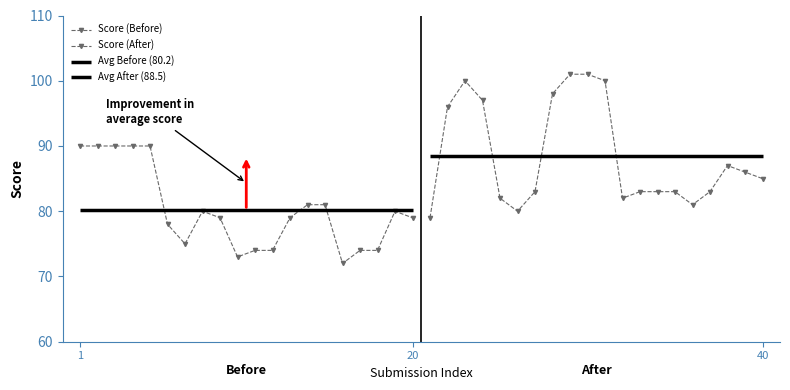

What is the lowest value of the Score (After) series?

79